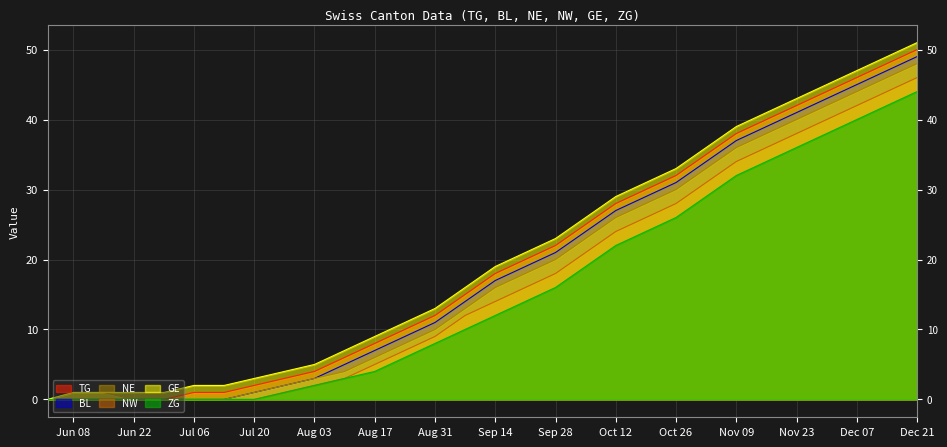

At how many categories does at least one series exceed 33?

8